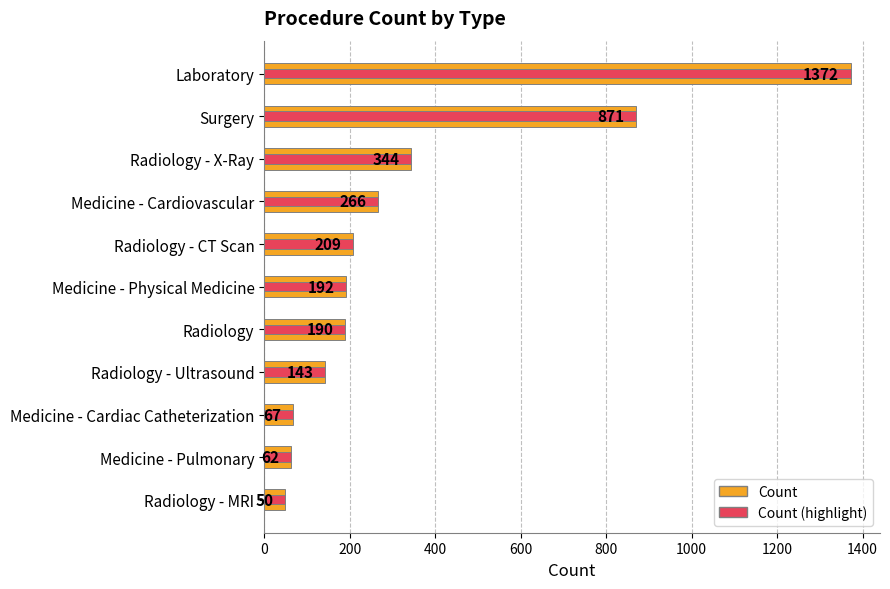

The value of Count at Medicine - Cardiovascular is 436. True or false?

False